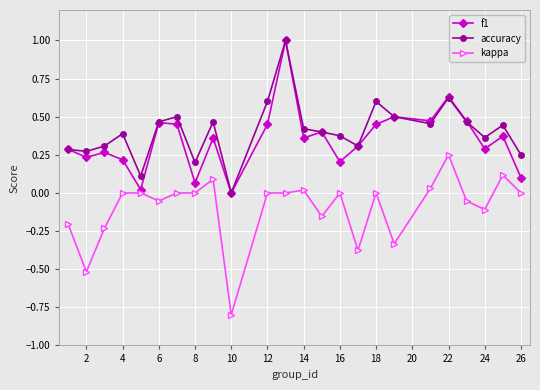

What is the minimum value for kappa?

-0.8